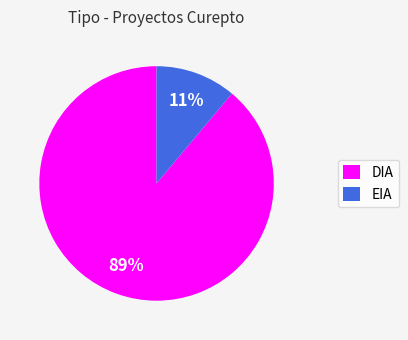

What is the largest slice in the pie chart?

DIA